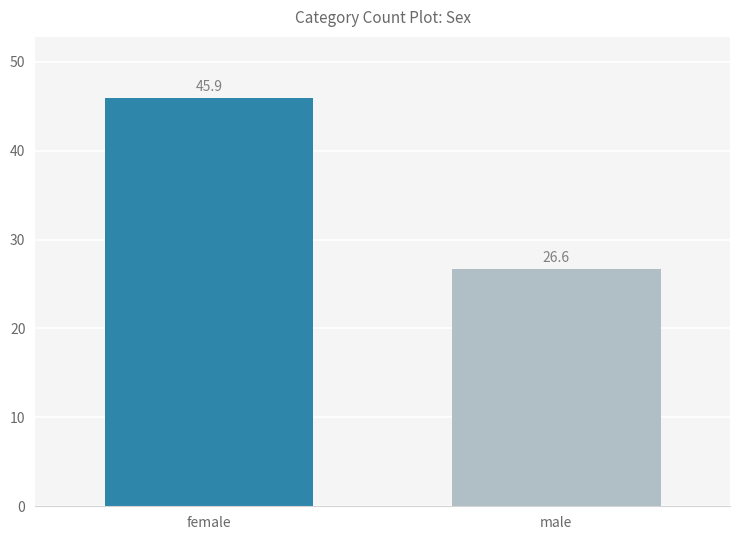

Which category has the lowest value across all series?

male